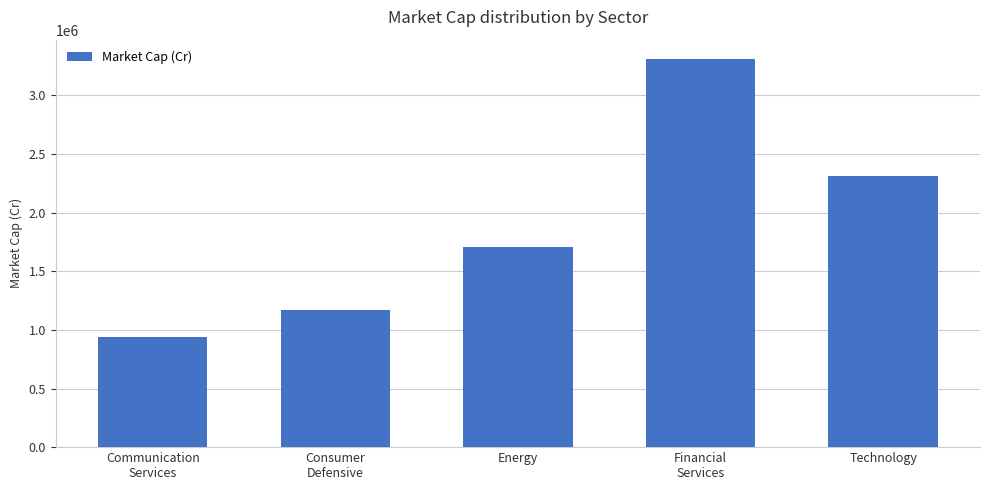

Reading right to left, what are all the values shown in this chart?

Technology=2310048.2	Financial
Services=3310443.5	Energy=1710495.3	Consumer
Defensive=1166348.5	Communication
Services=937791.8